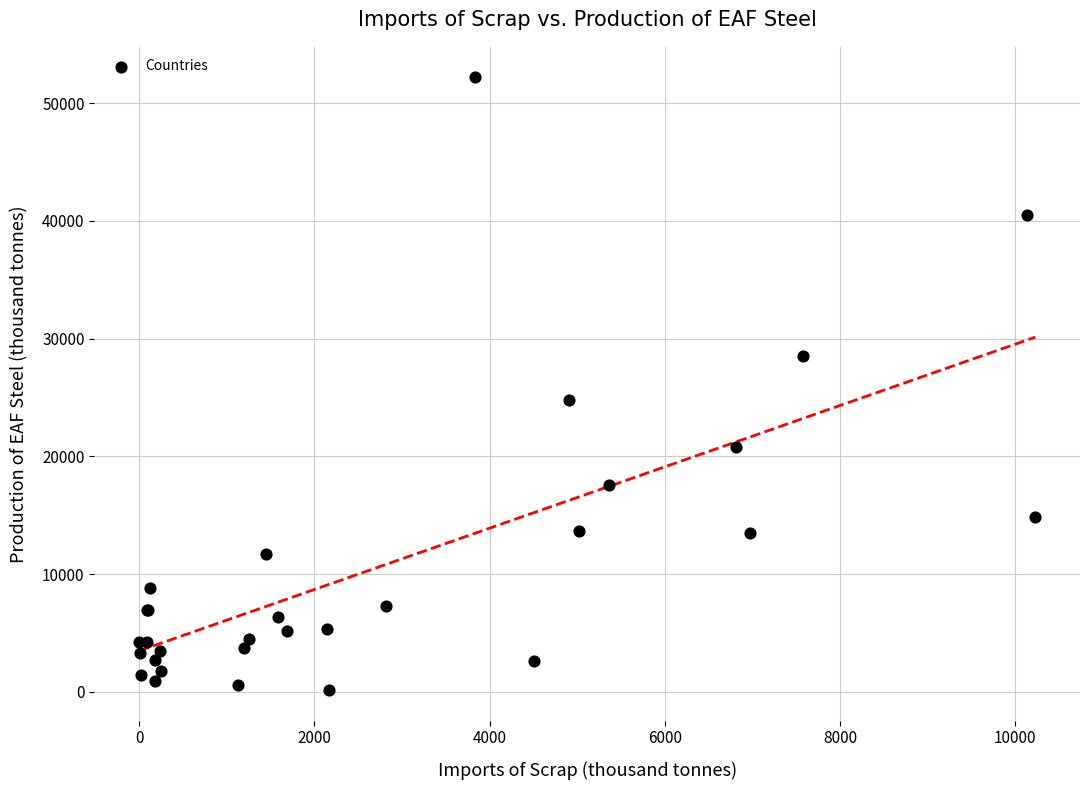

What Y value in the scatter plot is closest to 26166?

24755